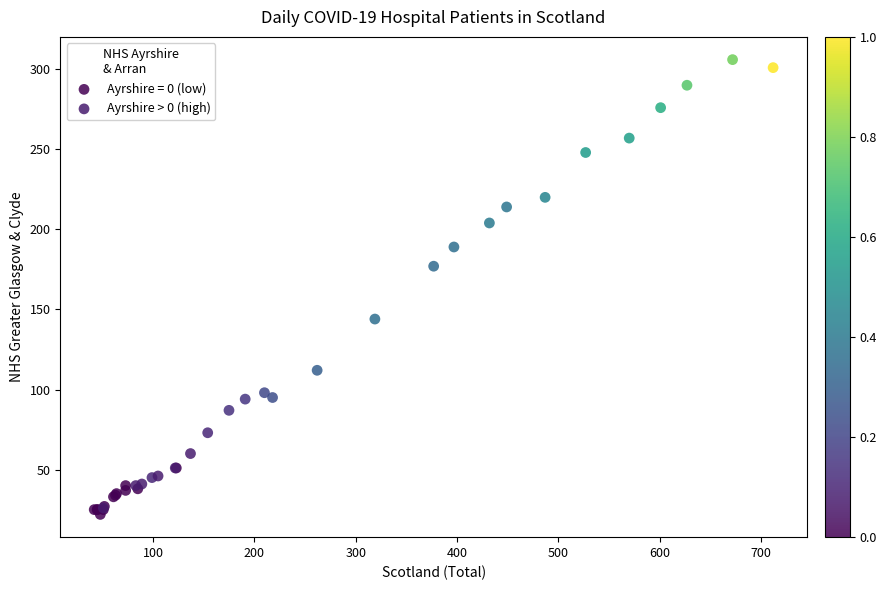

Which series reaches the maximum Y coordinate?

Ayrshire > 0 (high)